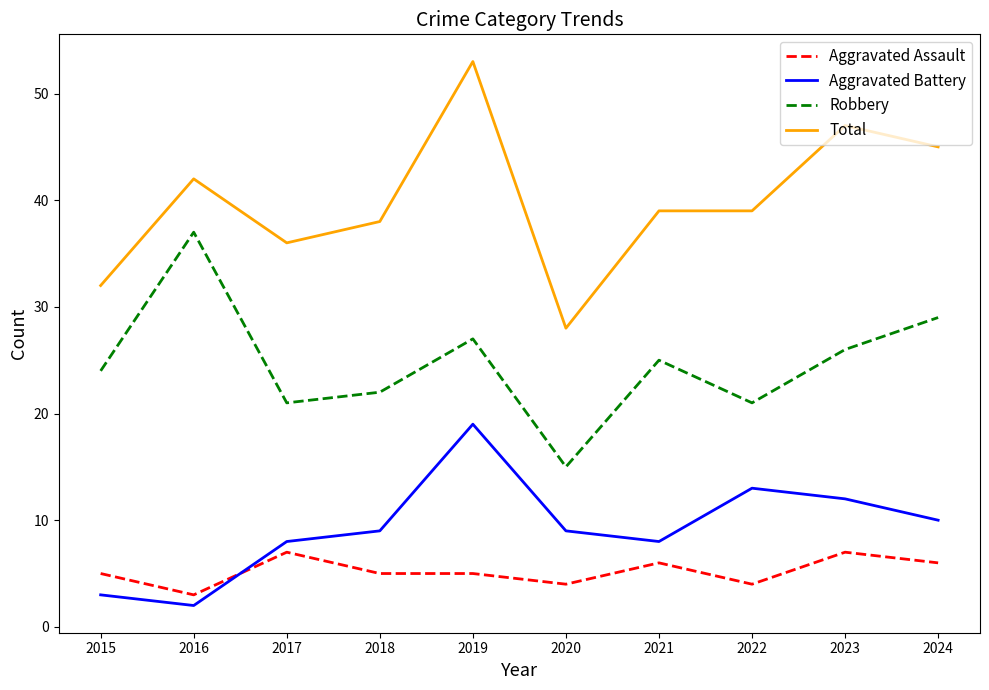

The Robbery series shows 35 at 2019. True or false?

False